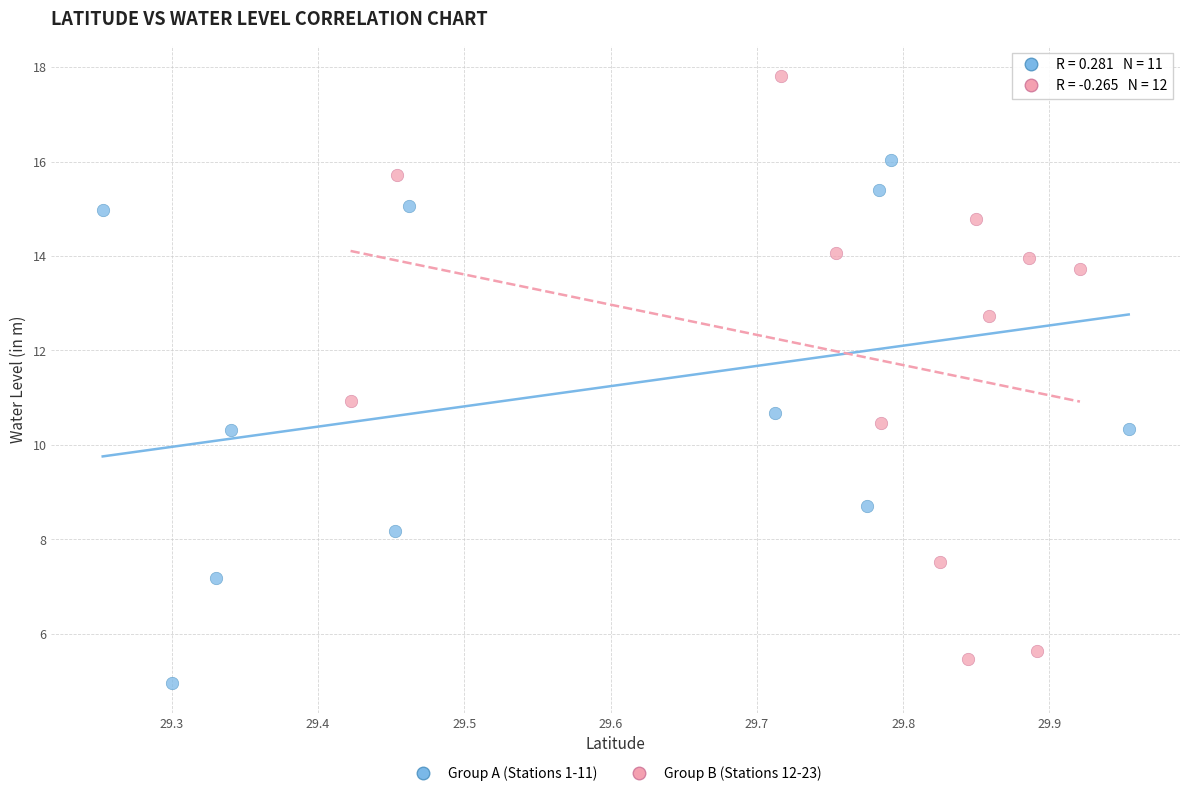

What are all the series names shown in the legend?

Group A (Stations 1-11), Group B (Stations 12-23)